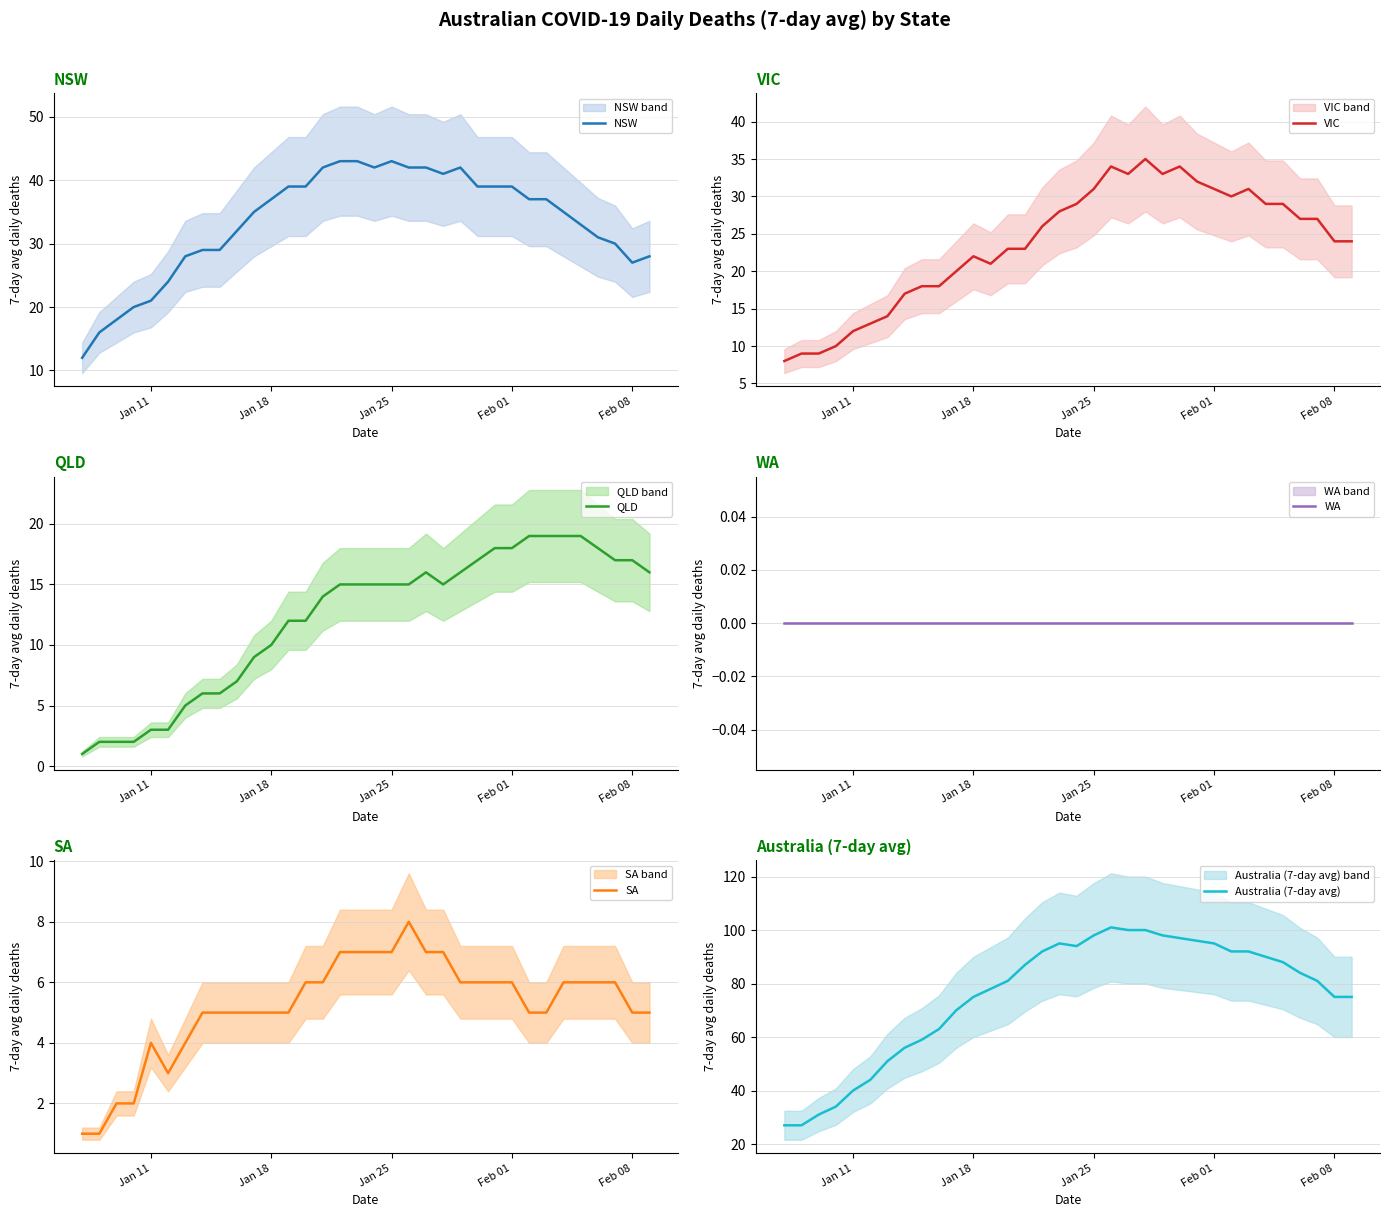

Reading left to right, transcribe all the data shown in this chart.

NSW: 12	16	18	20	21	24	28	29	29	32	35	37	39	39	42	43	43	42	43	42	42	41	42	39	39	39	37	37	35	33	31	30	27	28
VIC: 8	9	9	10	12	13	14	17	18	18	20	22	21	23	23	26	28	29	31	34	33	35	33	34	32	31	30	31	29	29	27	27	24	24
QLD: 1	2	2	2	3	3	5	6	6	7	9	10	12	12	14	15	15	15	15	15	16	15	16	17	18	18	19	19	19	19	18	17	17	16
WA: 0	0	0	0	0	0	0	0	0	0	0	0	0	0	0	0	0	0	0	0	0	0	0	0	0	0	0	0	0	0	0	0	0	0
SA: 1	1	2	2	4	3	4	5	5	5	5	5	5	6	6	7	7	7	7	8	7	7	6	6	6	6	5	5	6	6	6	6	5	5
Australia (7-day avg): 27	27	31	34	40	44	51	56	59	63	70	75	78	81	87	92	95	94	98	101	100	100	98	97	96	95	92	92	90	88	84	81	75	75